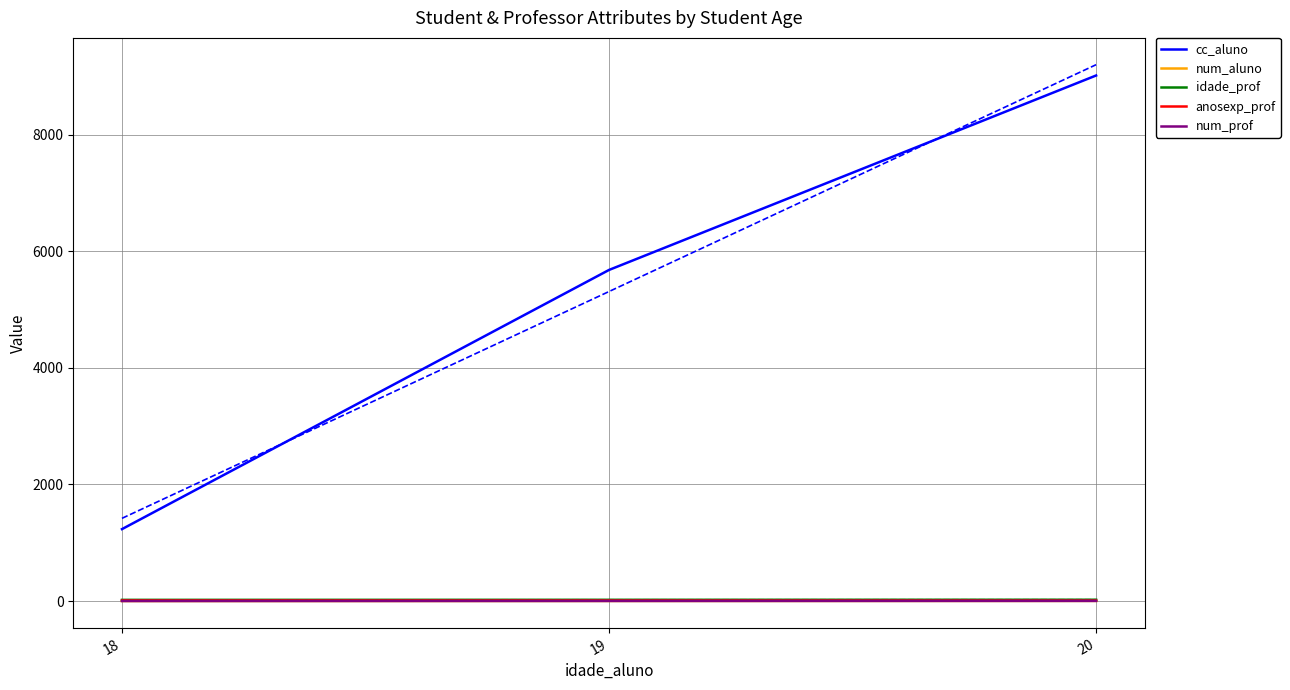

What value does the anosexp_prof series have at 20?

8